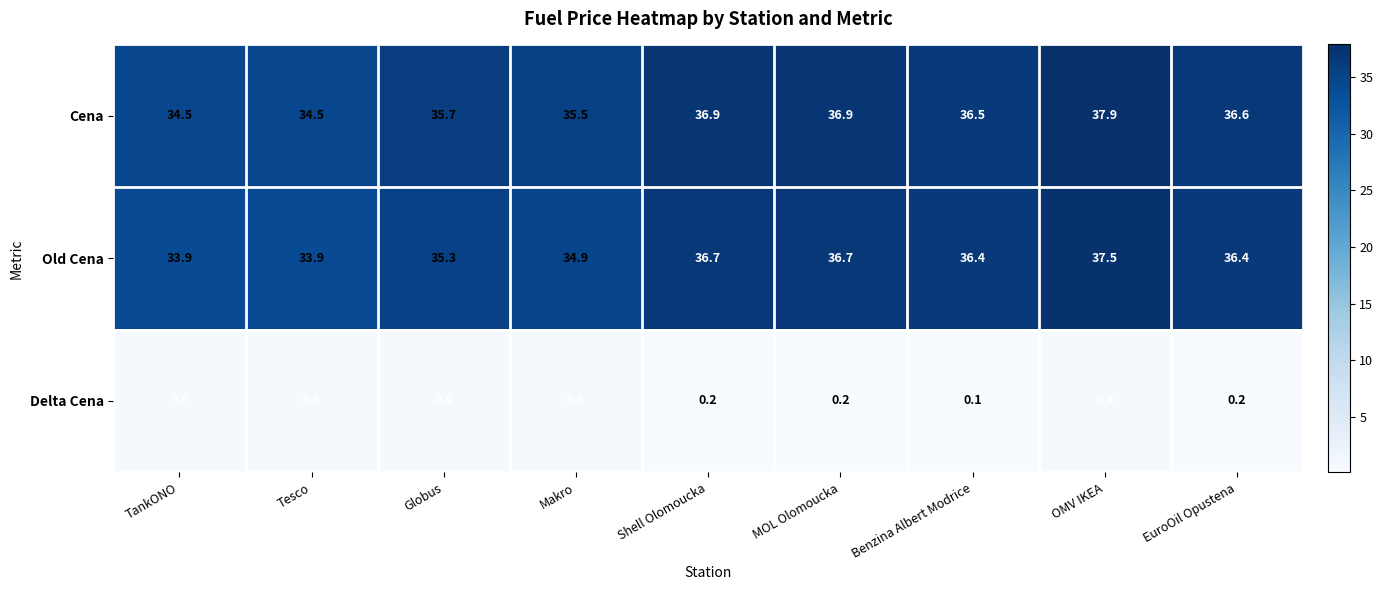

Which series changed the most between TankONO and OMV IKEA?

Old Cena